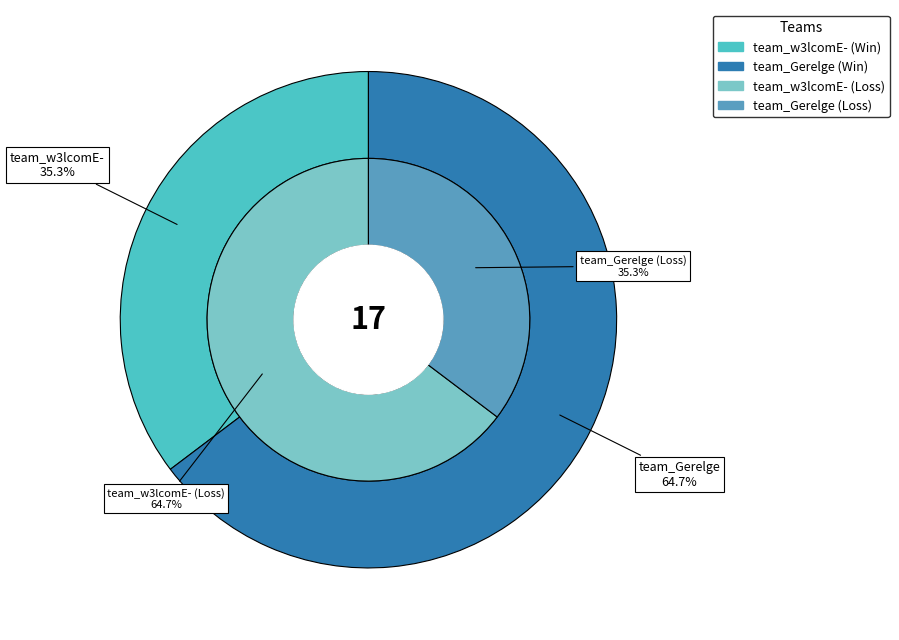

Is there a majority slice in this chart?

Yes